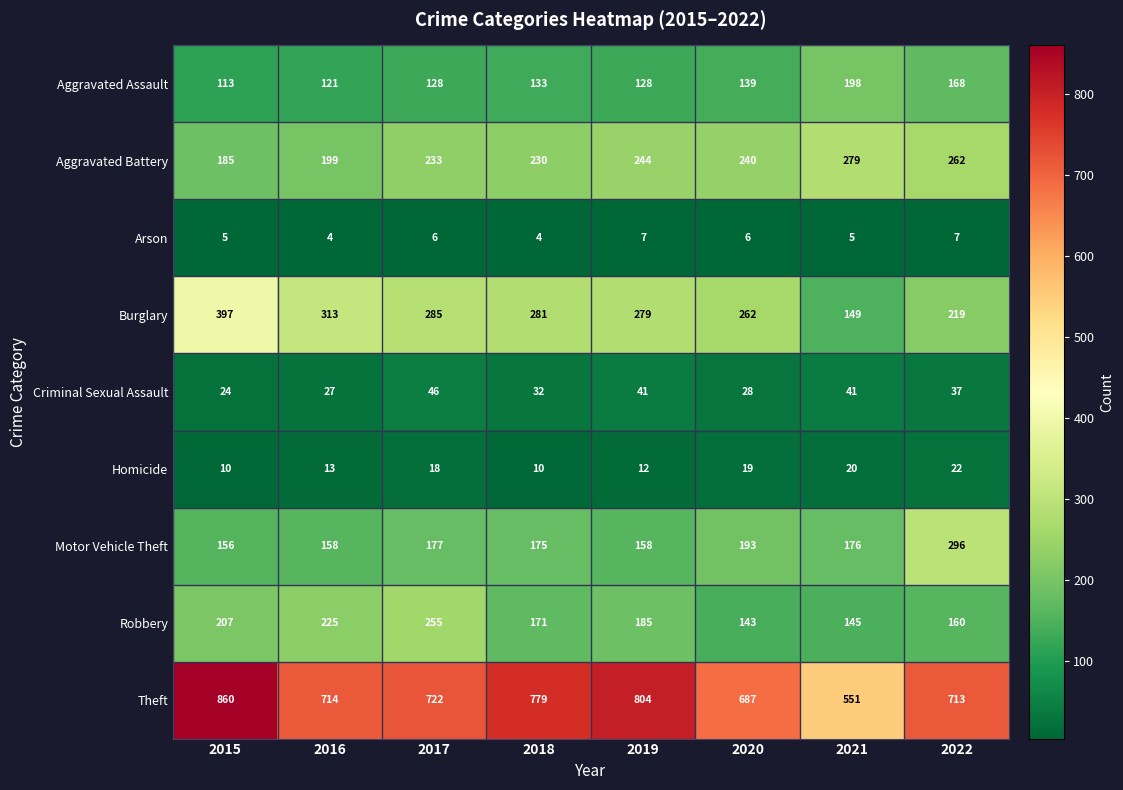

What is the approximate value of Robbery at 2018, to the nearest 5?

170